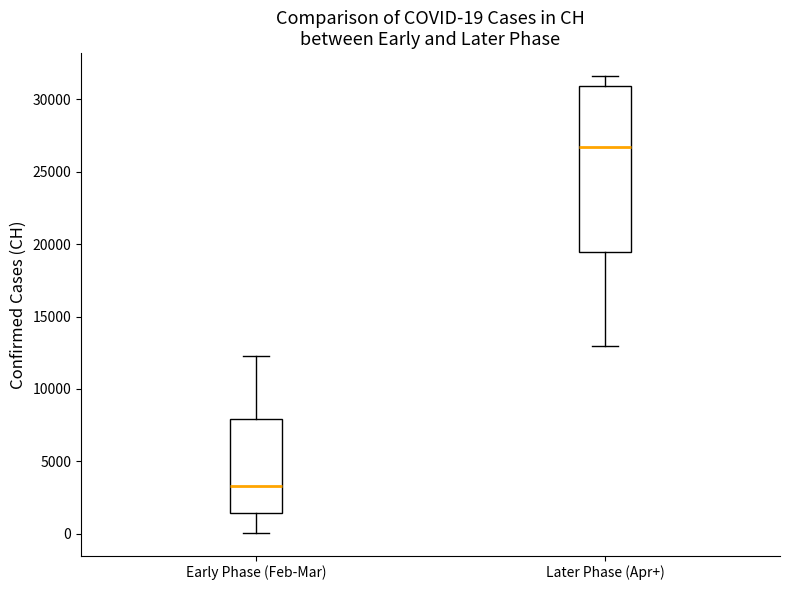

Which box is the tallest, from its lower edge to its upper edge?

Later Phase (Apr+)